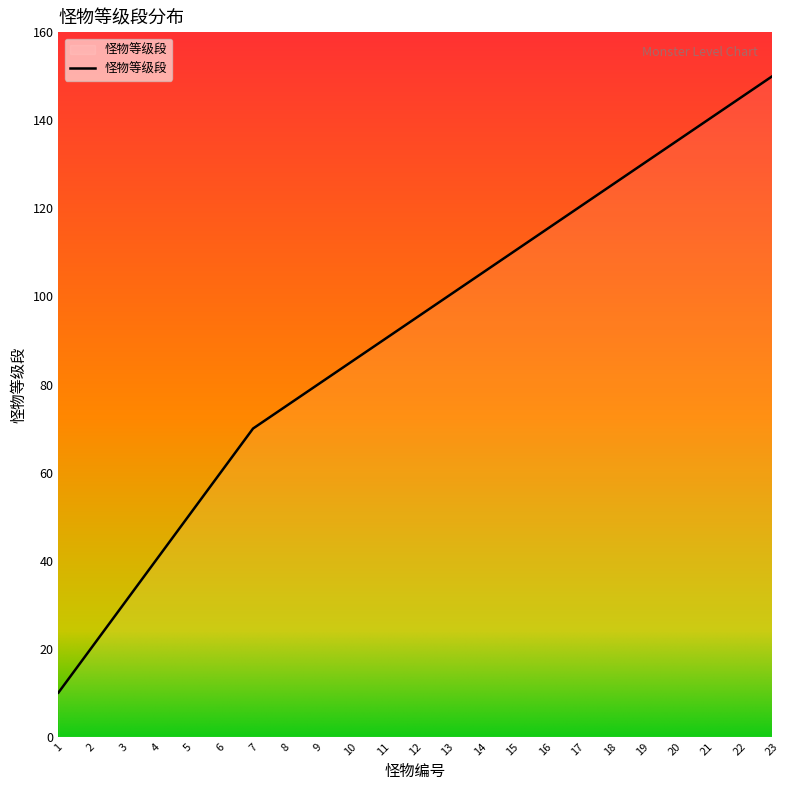

Reading right to left, what are all the values shown in this chart?

150	145	140	135	130	125	120	115	110	105	100	95	90	85	80	75	70	60	50	40	30	20	10